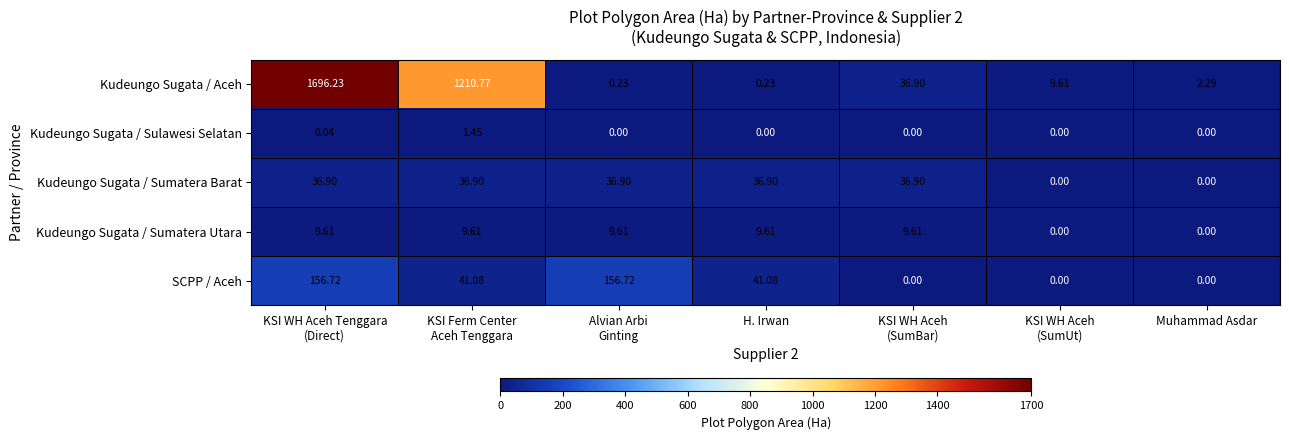

At which category does the chart reach its peak across all series?

KSI WH Aceh Tenggara
(Direct)